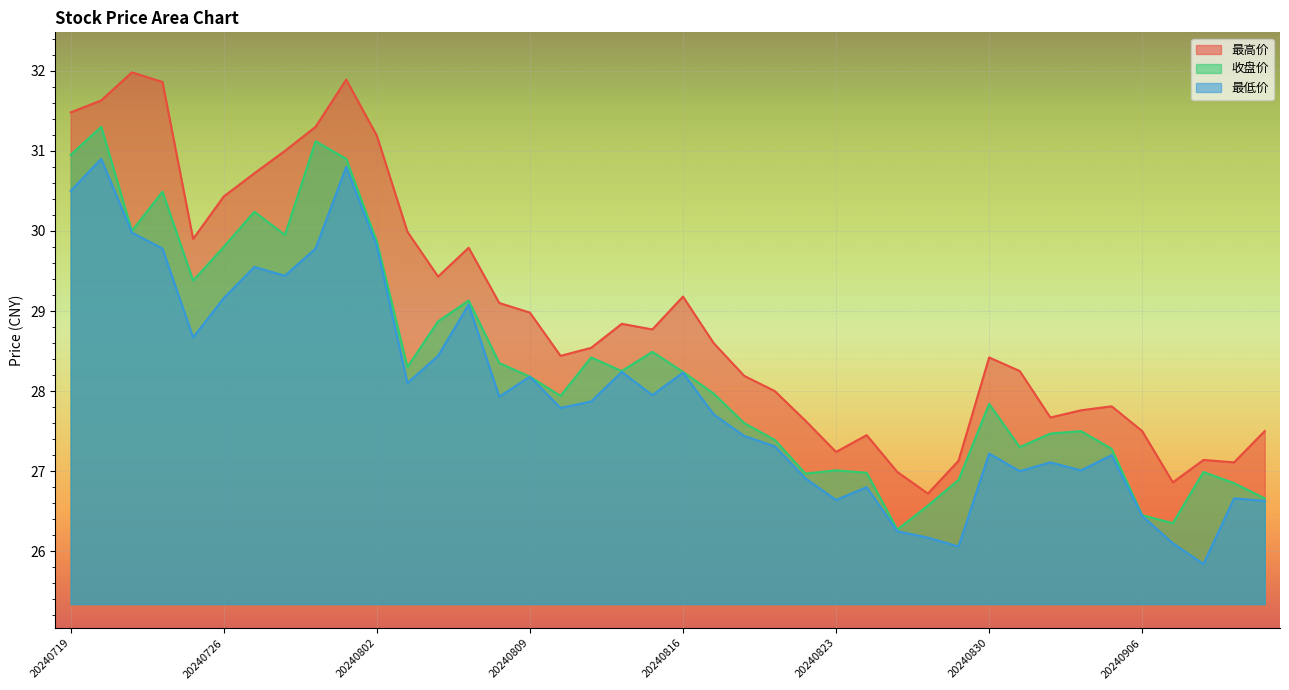

What is the maximum value shown in the chart?

32.0